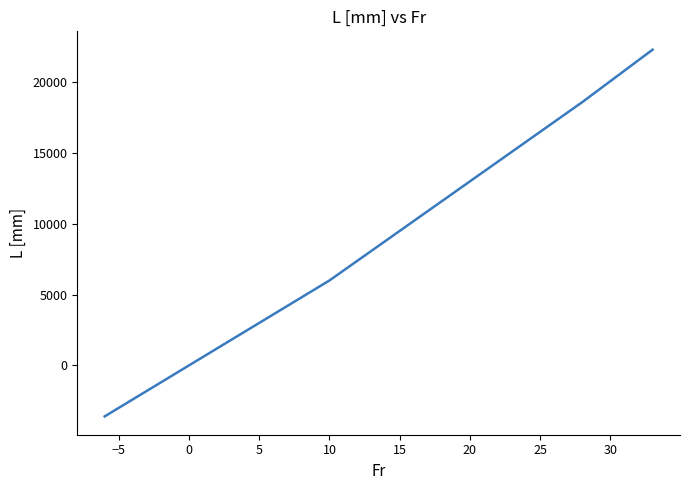

What is the maximum value shown in the chart?

22300